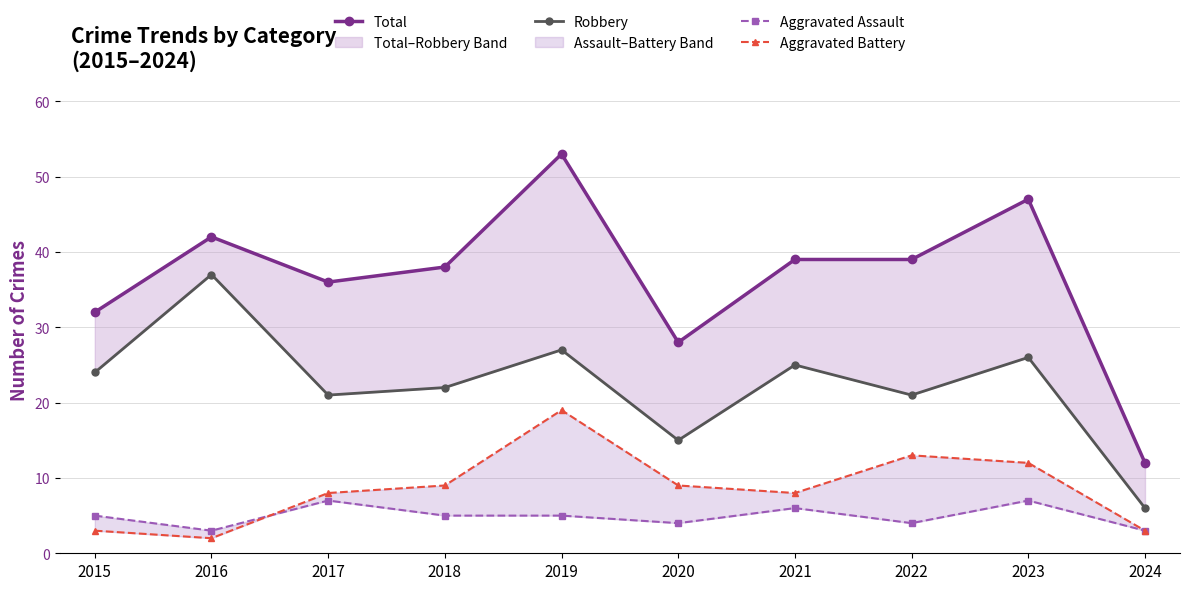

How many categories are shown in the chart?

10